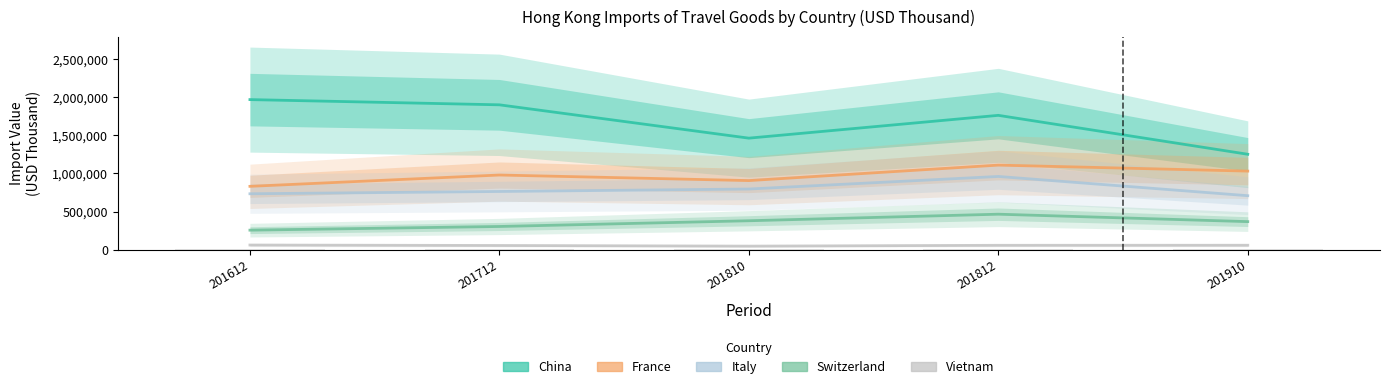

What is the spread (max minus min) of values at 201910?

1193305.7